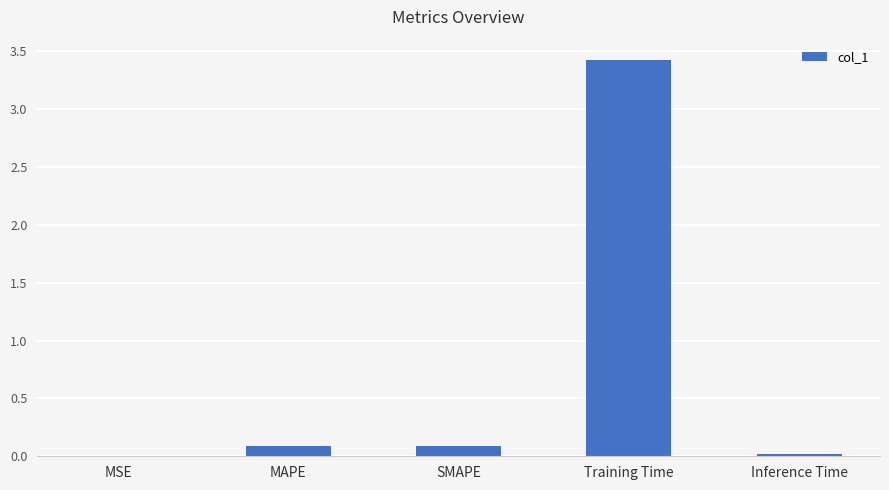

Which category has the highest value across all series?

Training Time